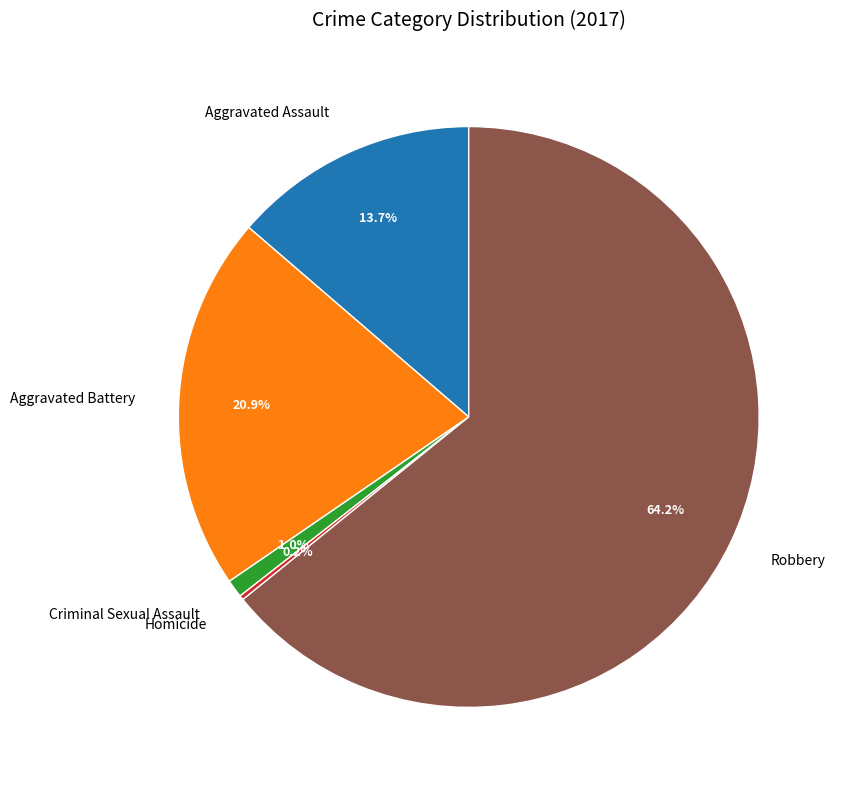

Does any single category account for the majority?

Yes